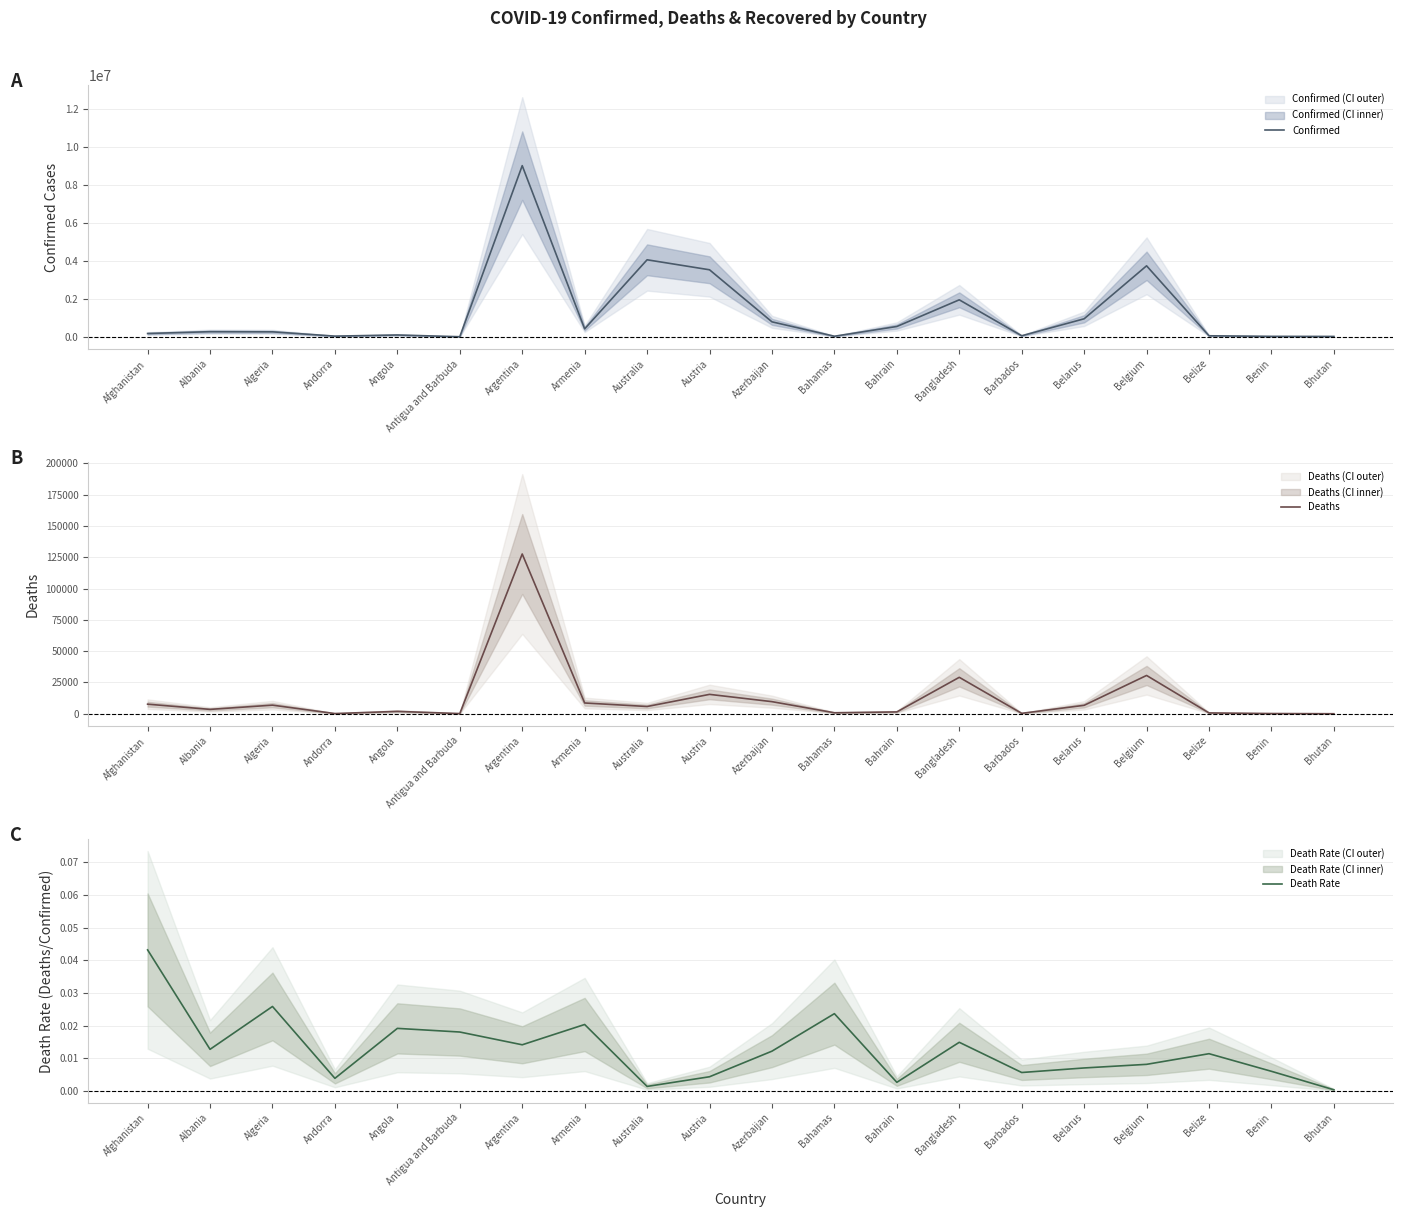

What is the difference between the Confirmed values at Belarus and Afghanistan?

774933